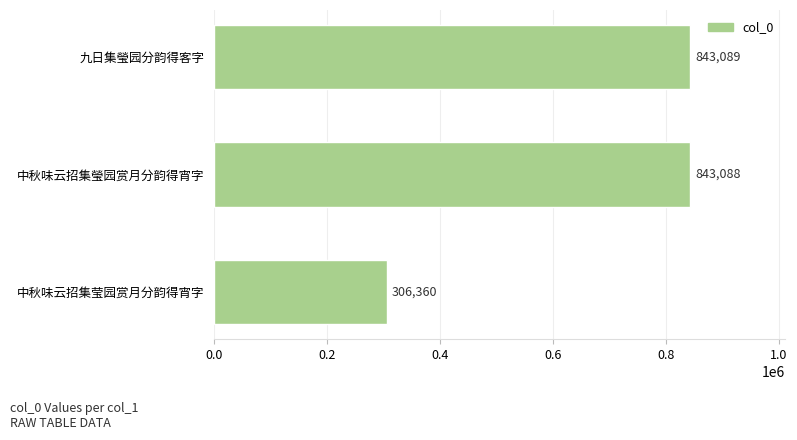

How many distinct data groups are displayed?

1